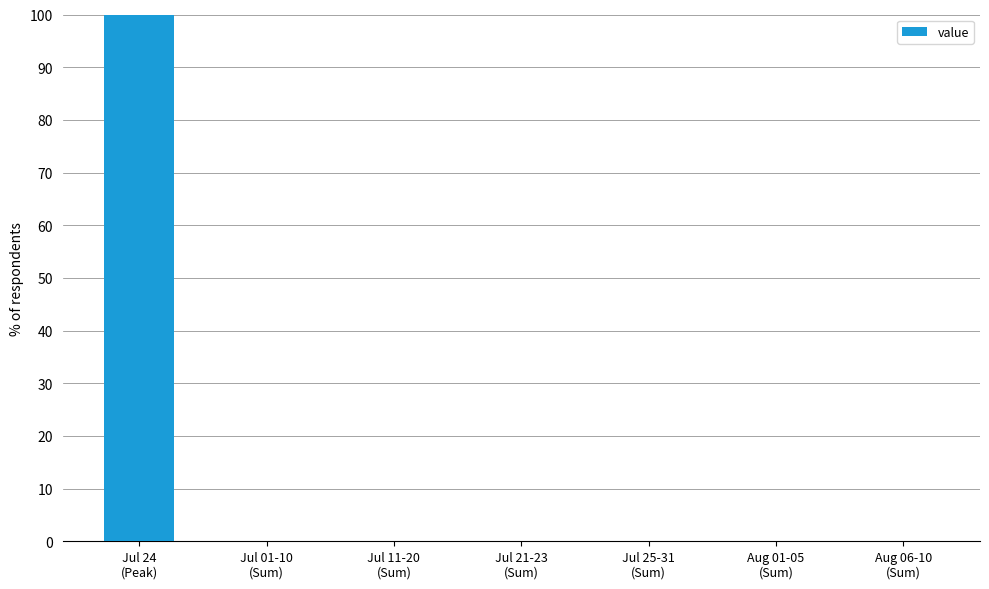

Count the number of data series in this chart.

1